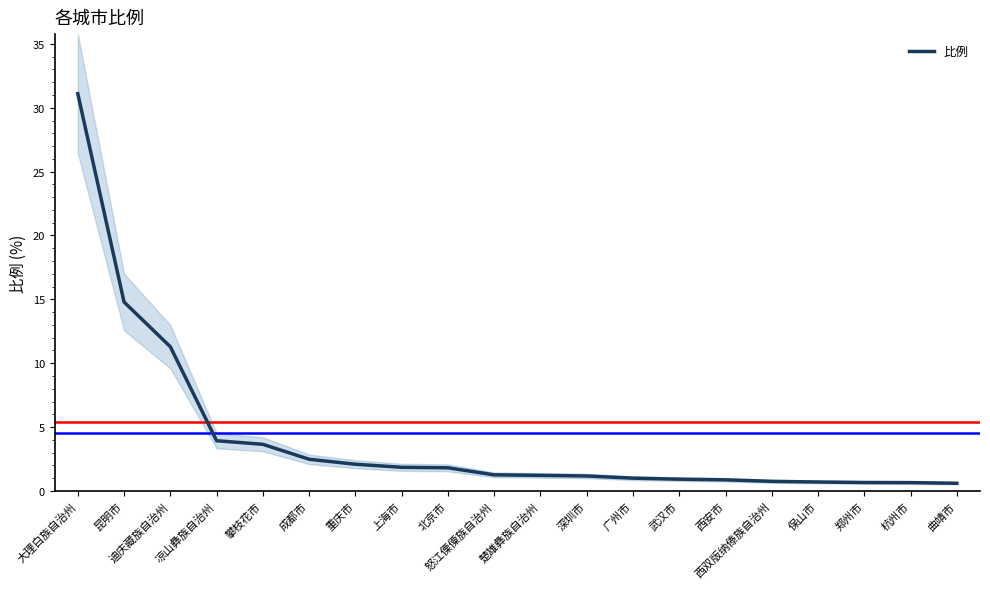

Rank the categories by value from highest to lowest.

大理白族自治州, 昆明市, 迪庆藏族自治州, 凉山彝族自治州, 攀枝花市, 成都市, 重庆市, 上海市, 北京市, 怒江傈僳族自治州, 楚雄彝族自治州, 深圳市, 广州市, 武汉市, 西安市, 西双版纳傣族自治州, 保山市, 郑州市, 杭州市, 曲靖市